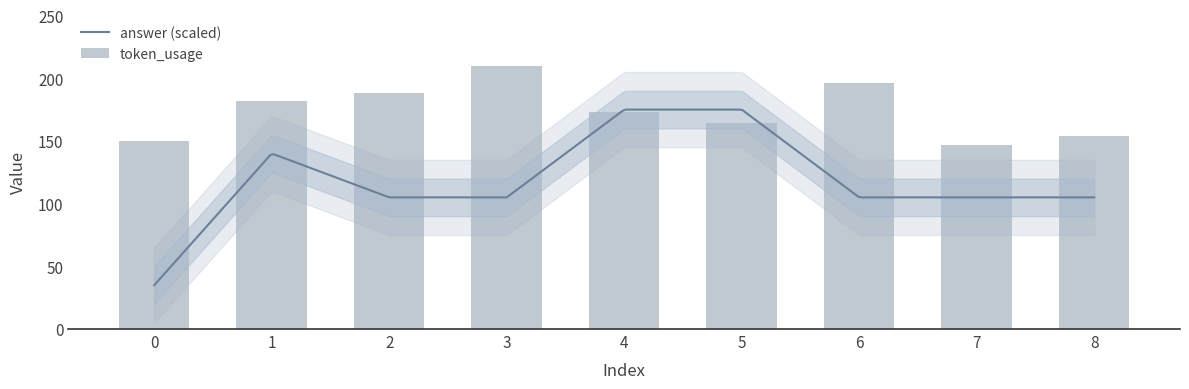

What is the difference between the second highest and minimum values?

49